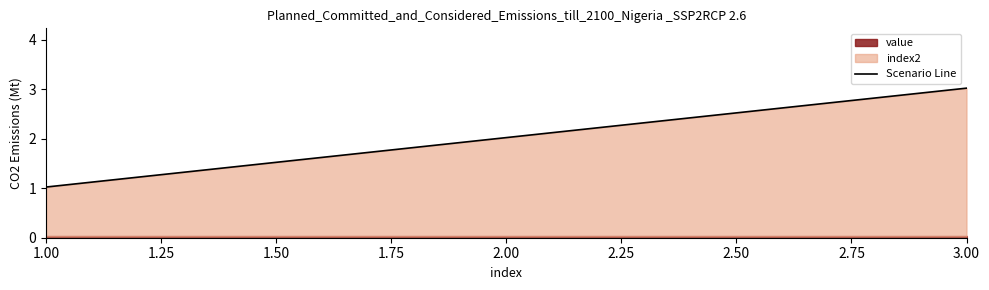

How many data points are above 2?

2